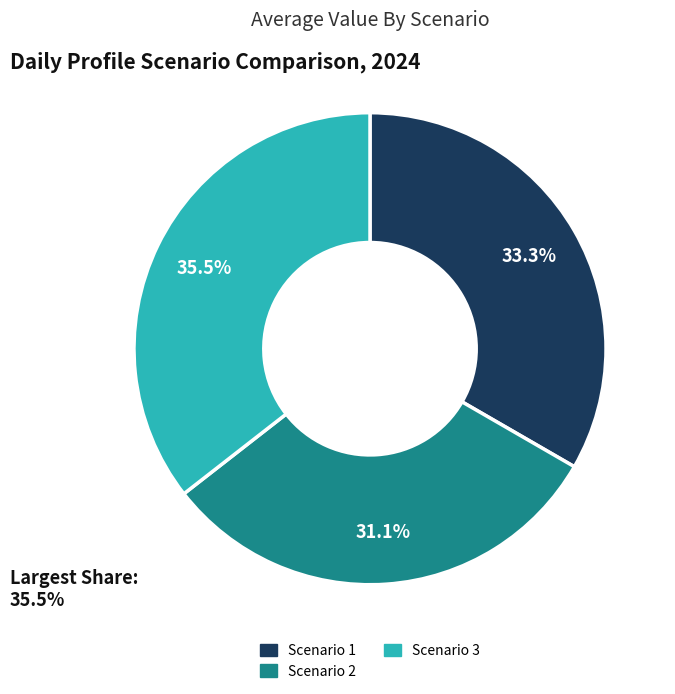

Is there any slice that represents more than half of the pie?

No